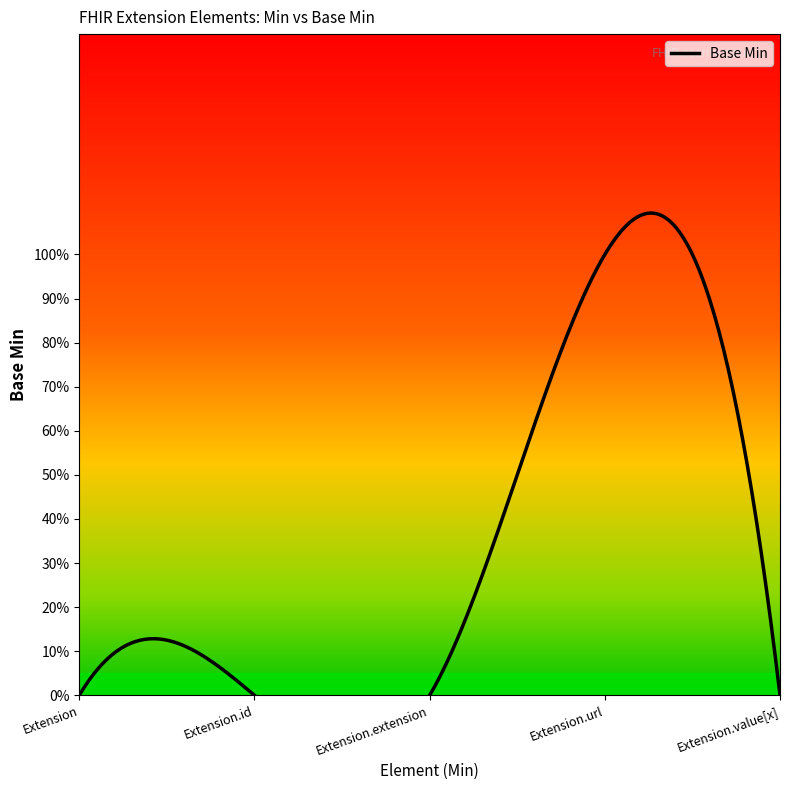

List the labels in order of value, largest first.

Extension.url, Extension, Extension.id, Extension.extension, Extension.value[x]